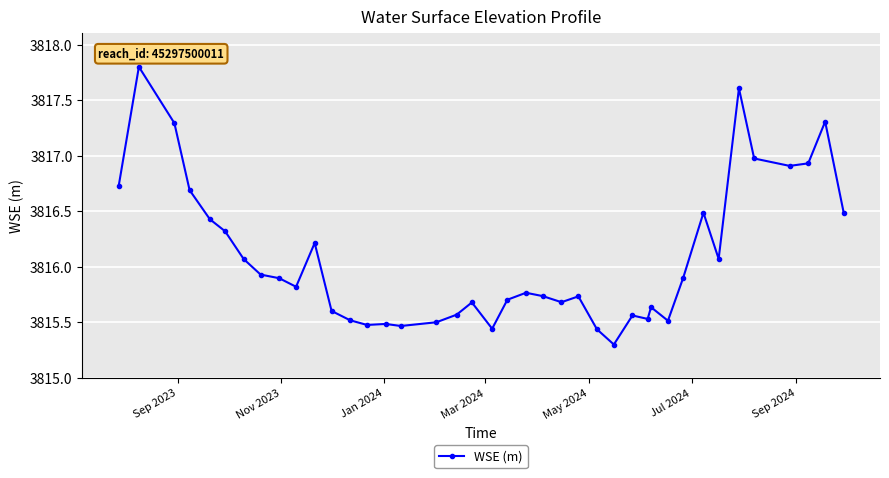

What is the smallest value displayed?

3815.3